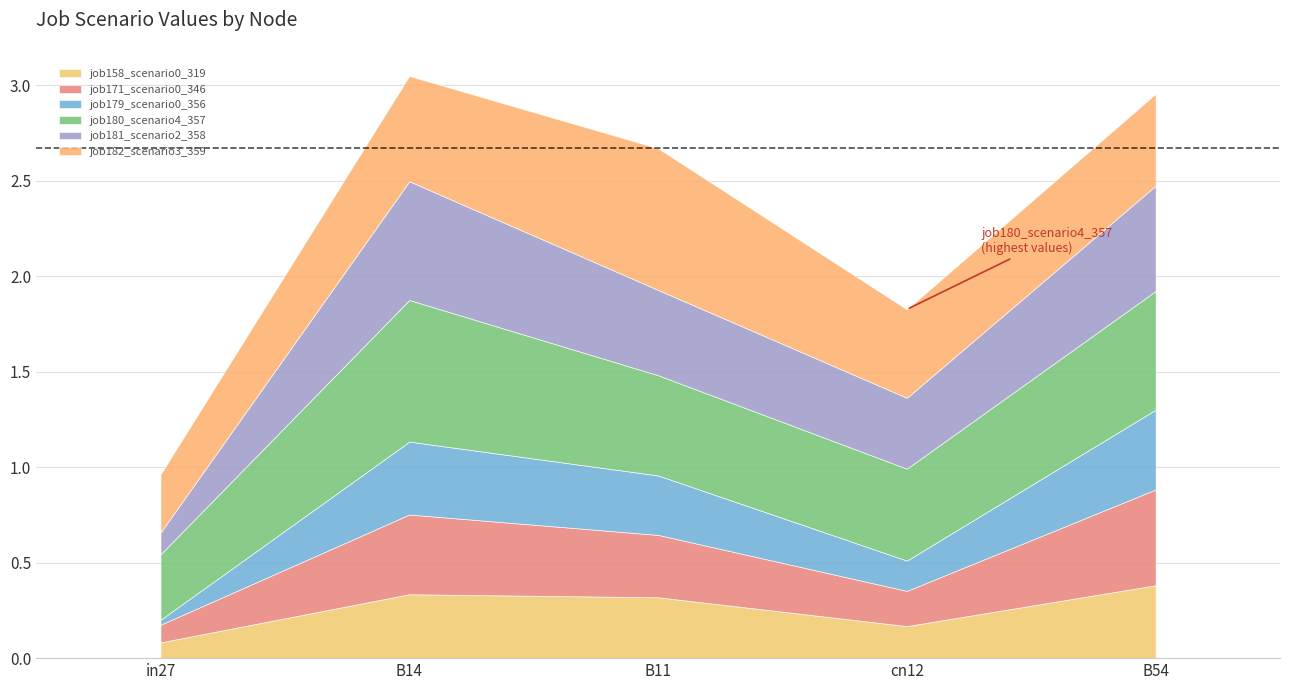

The job182_scenario3_359 series shows 0.7 at B54. True or false?

False